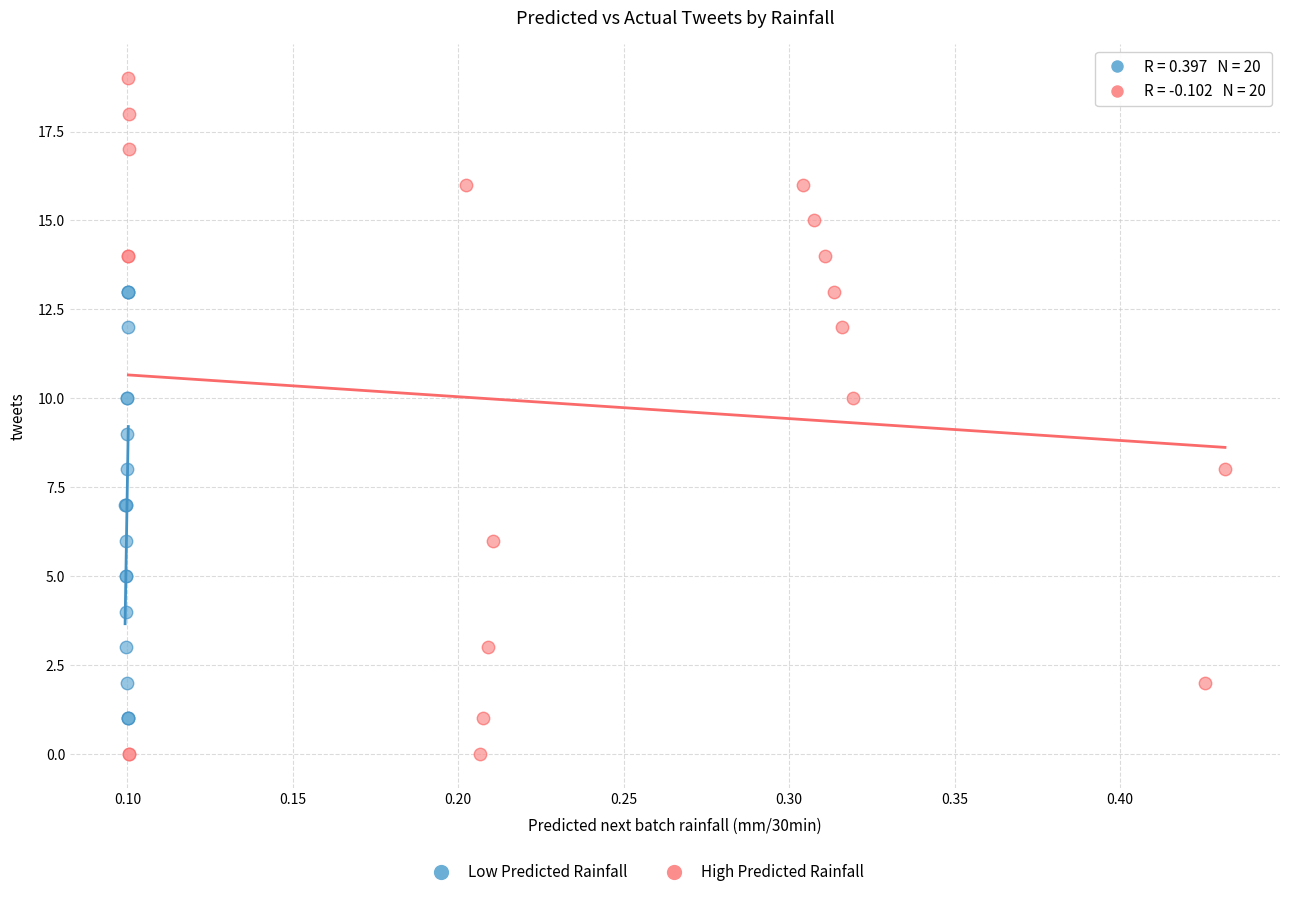

Which series reaches the maximum Y coordinate?

High Predicted Rainfall